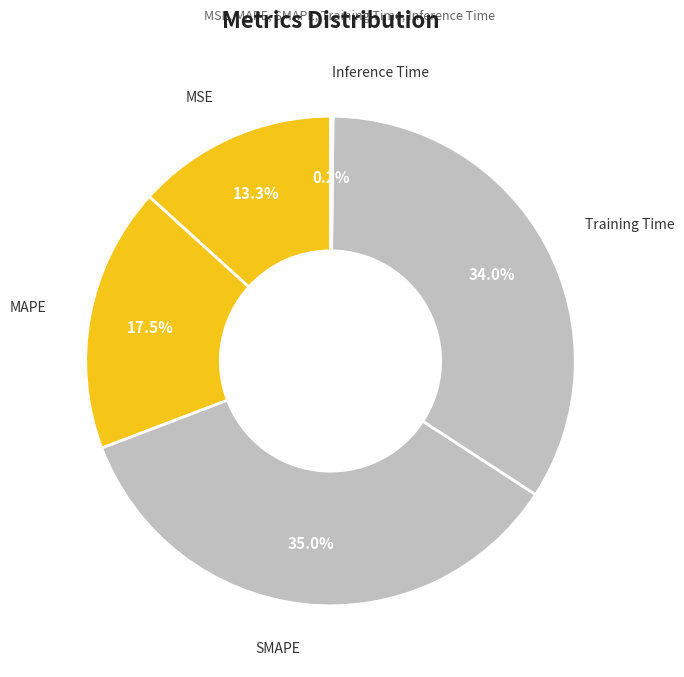

What percentage is NOT represented by Training Time?

66.0%